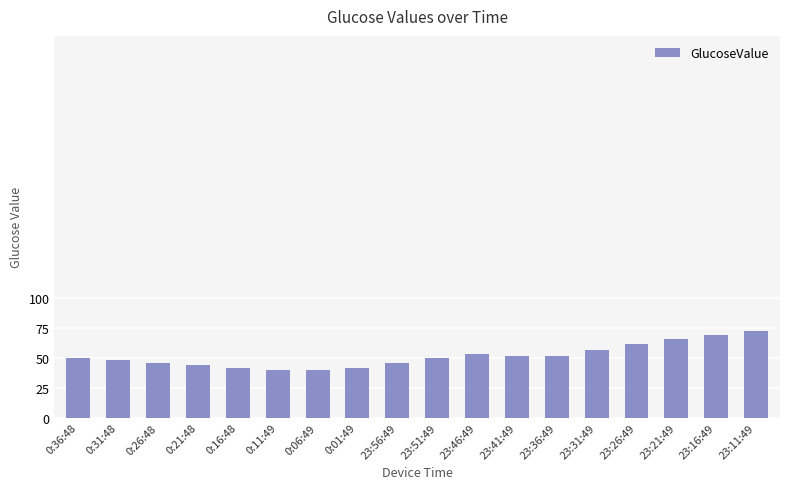

Is it true that the value at 23:56:49 is 63?

False